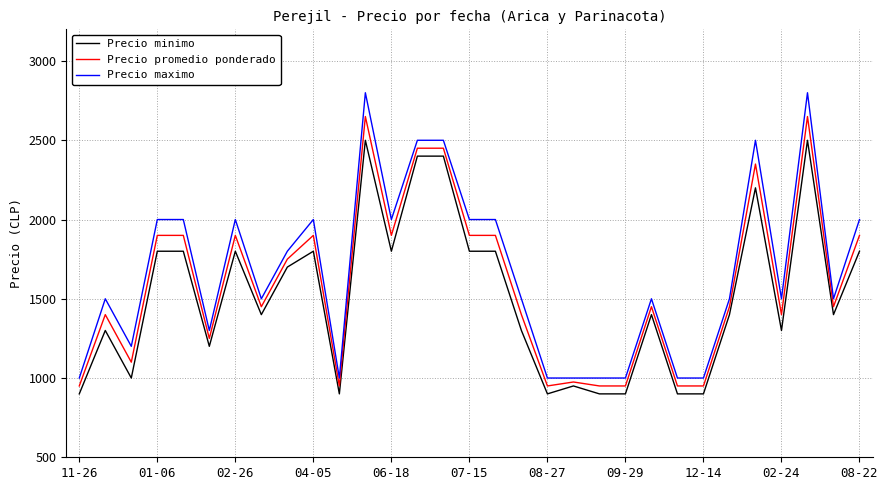

True or false: Precio minimo has more than 2 interior local peaks.

True